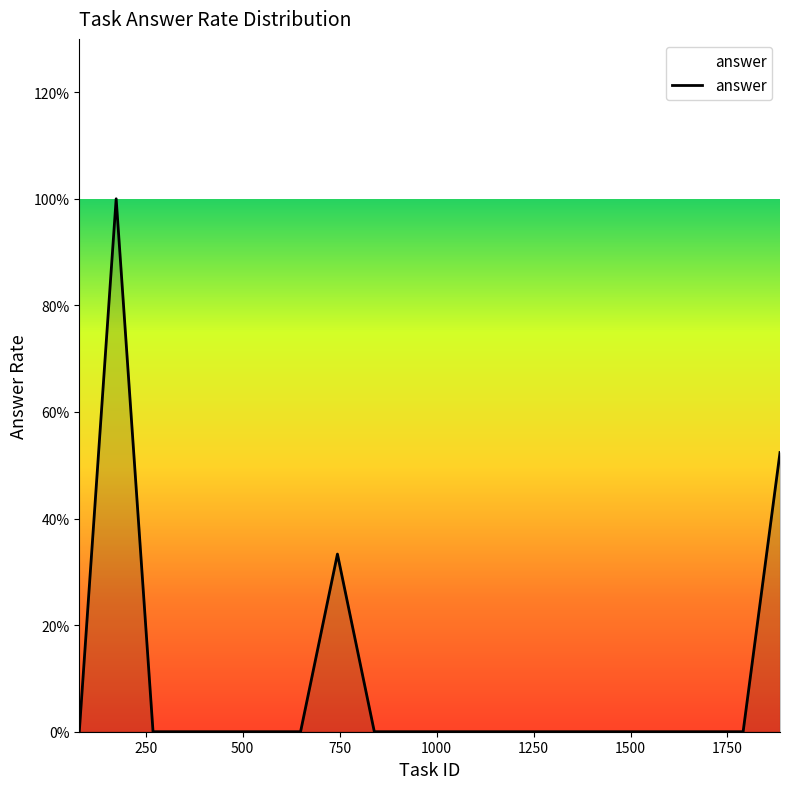

Reading left to right, what are all the values shown in this chart?

0.0	1.0	0.0	0.0	0.0	0.0	0.0	0.3	0.0	0.0	0.0	0.0	0.0	0.0	0.0	0.0	0.0	0.0	0.0	0.5